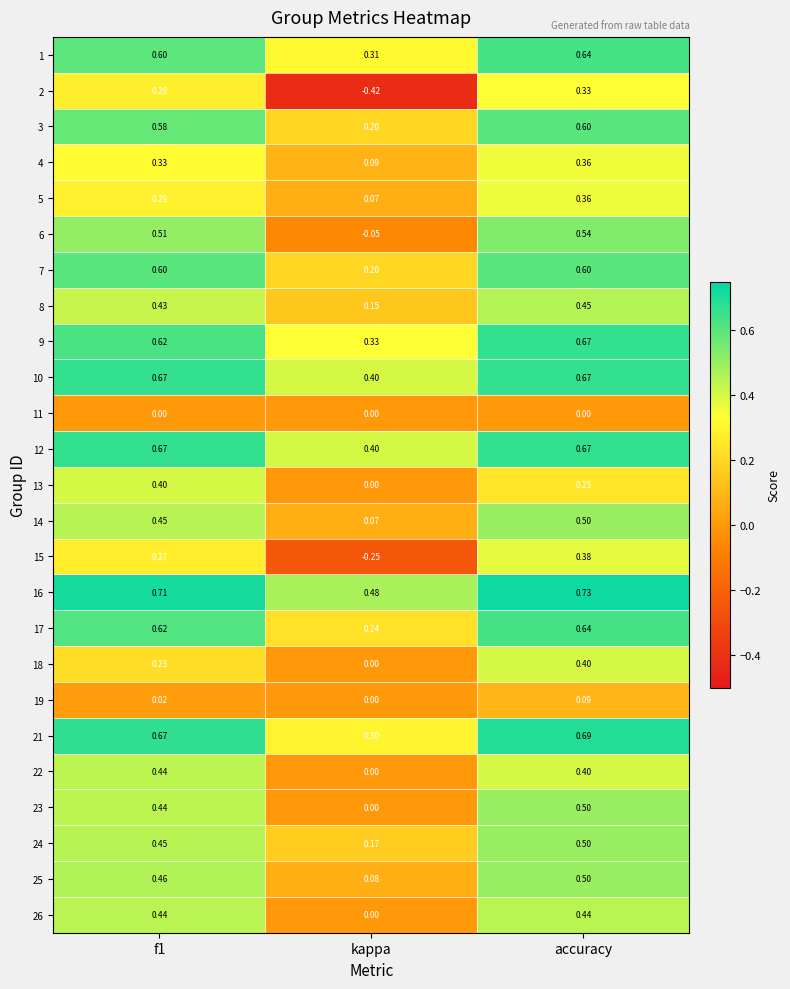

At which category is the sum across all series the highest?

accuracy